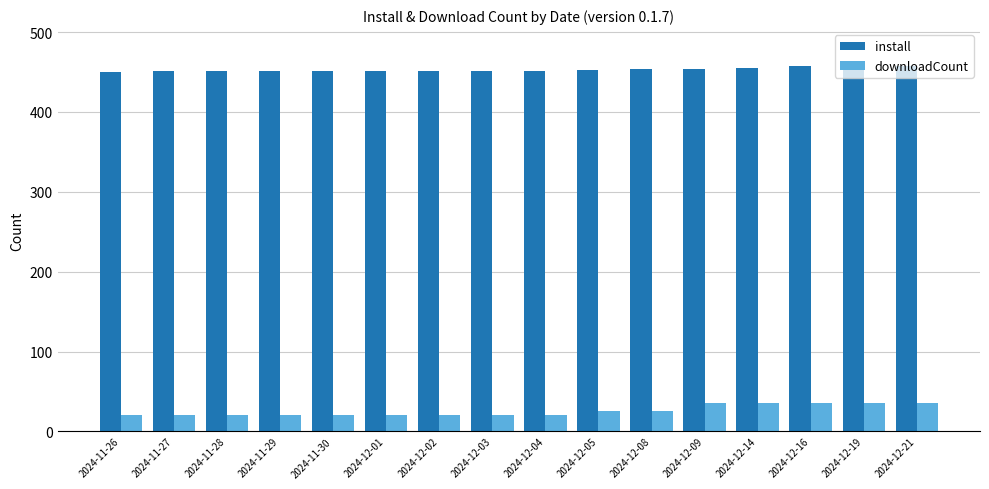

What are all the series names shown in the legend?

install, downloadCount